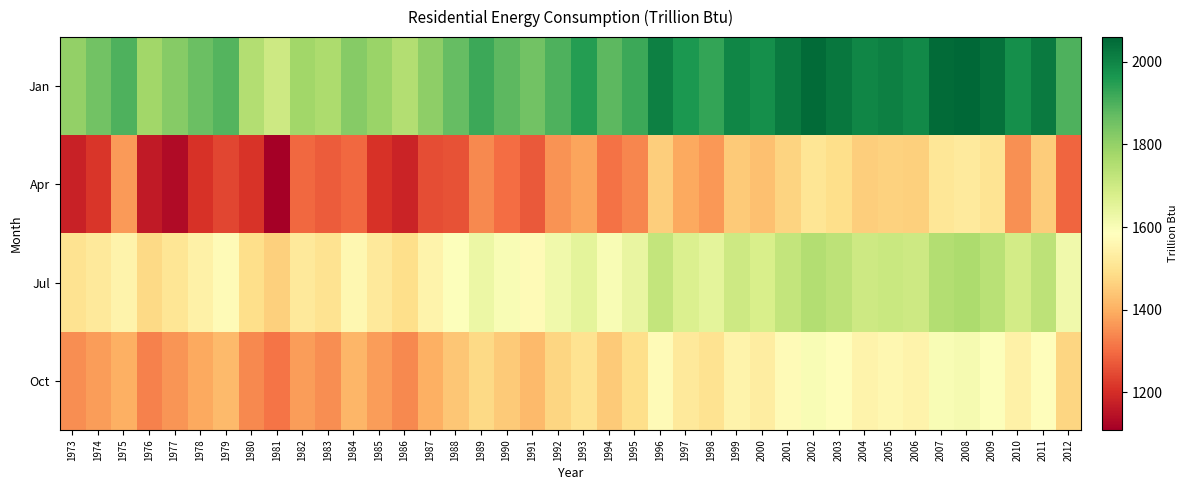

Which series has the largest range (max minus min)?

Apr